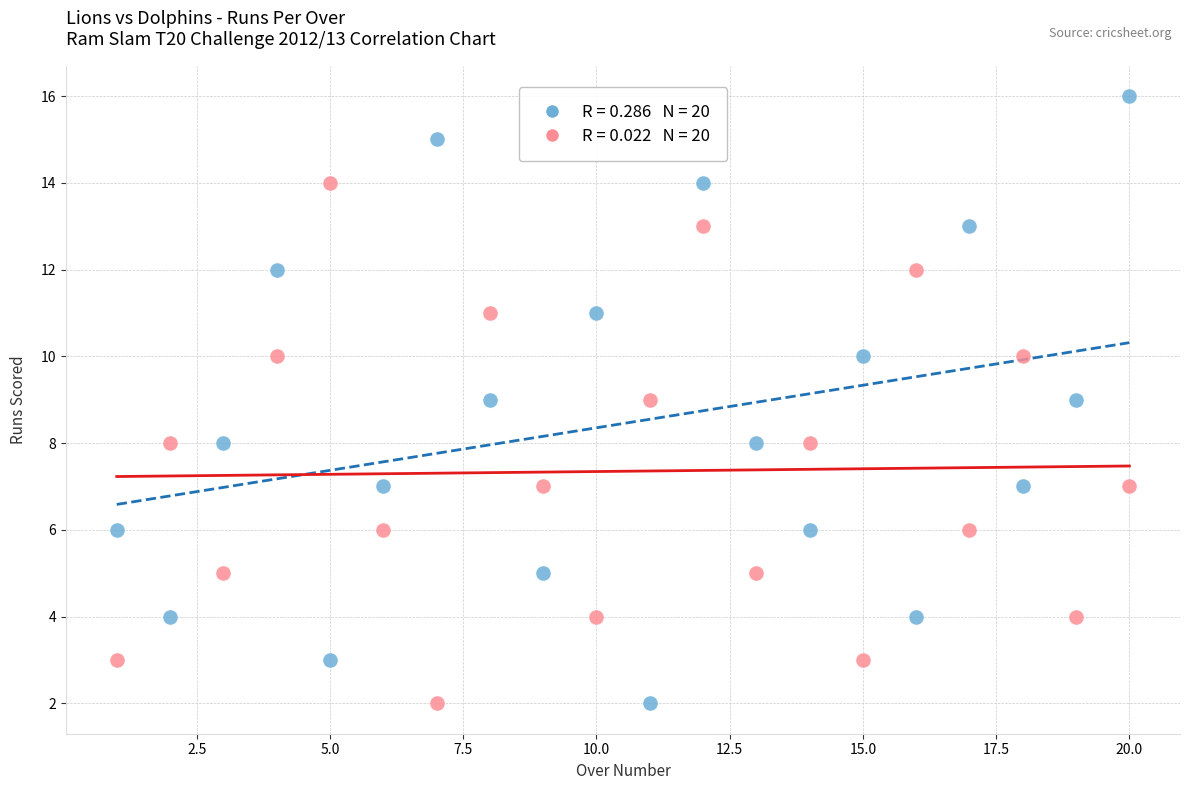

Across all data points, what is the range of Y values (max minus min)?

14